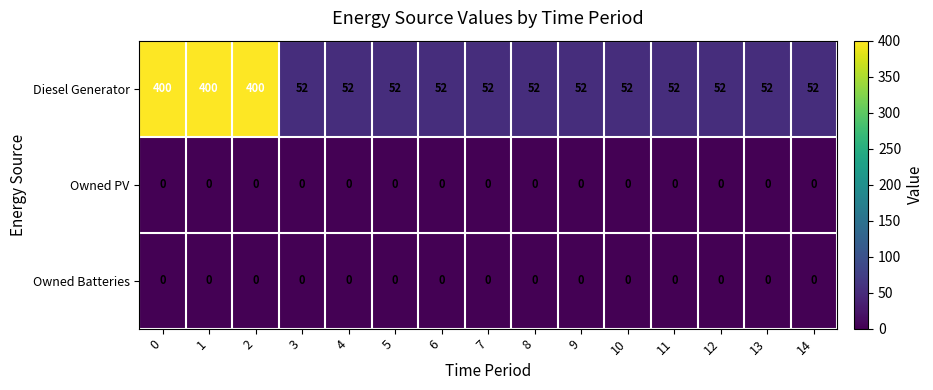

Read the Diesel Generator value at 4, to the nearest 10.

50